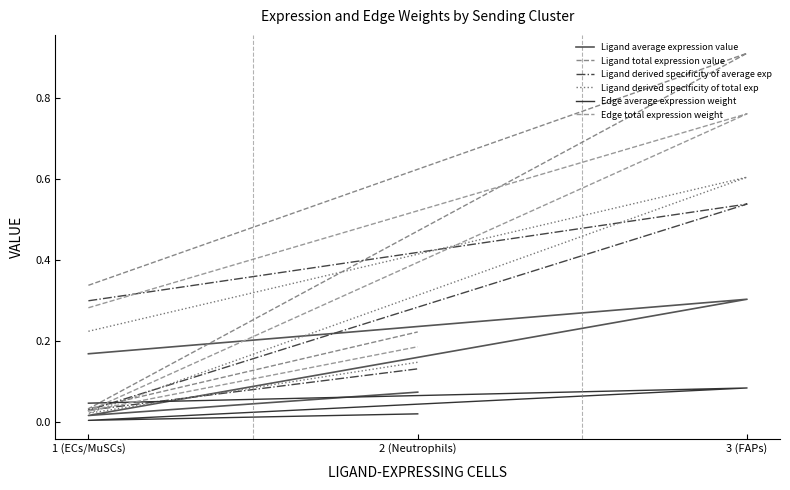

What is the label of the 2nd point from the left?

3 (FAPs)